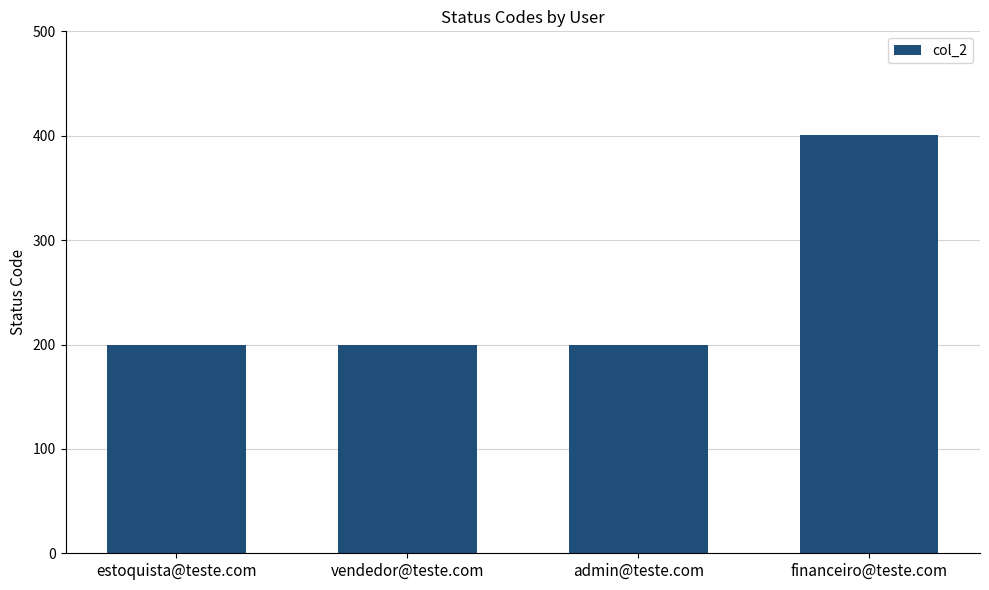

How many distinct data groups are displayed?

1